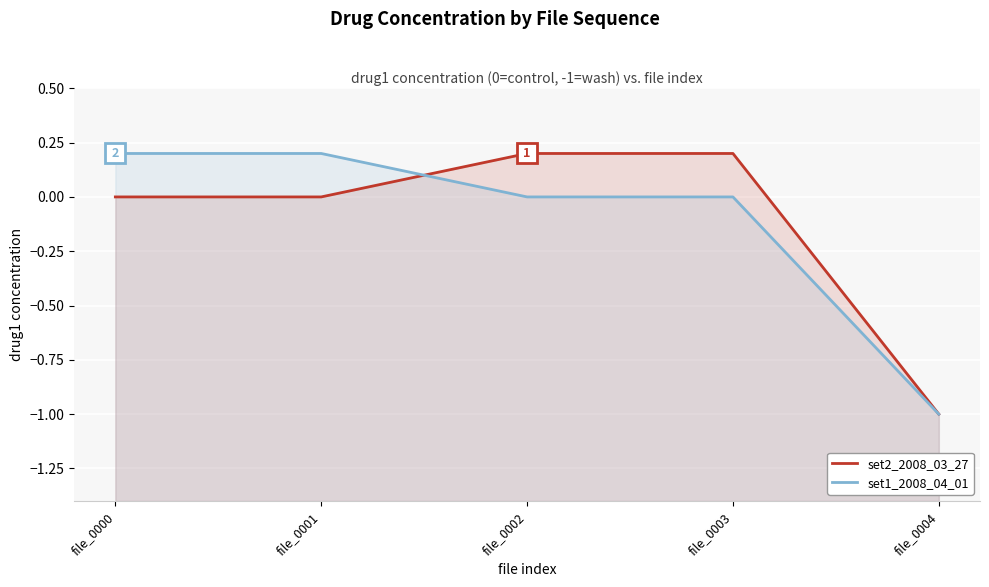

How many distinct data groups are displayed?

2